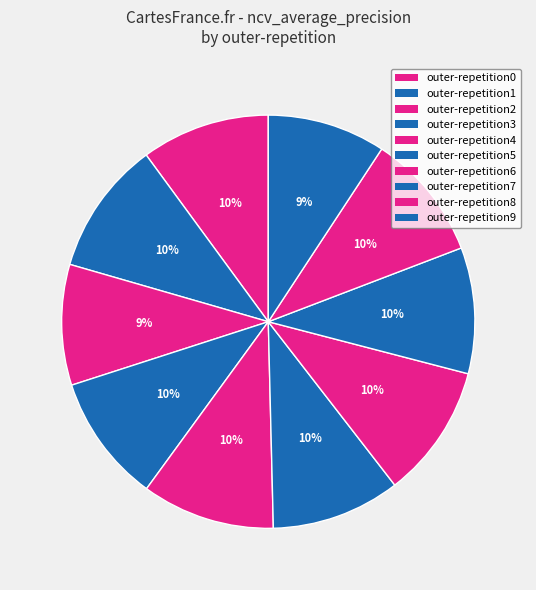

To the nearest percent, what percentage of the pie is outer-repetition2?

9%